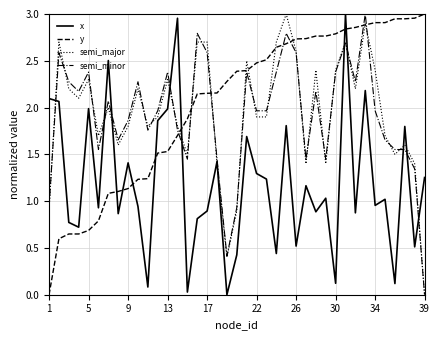

How many intersections are there between y and x?

7